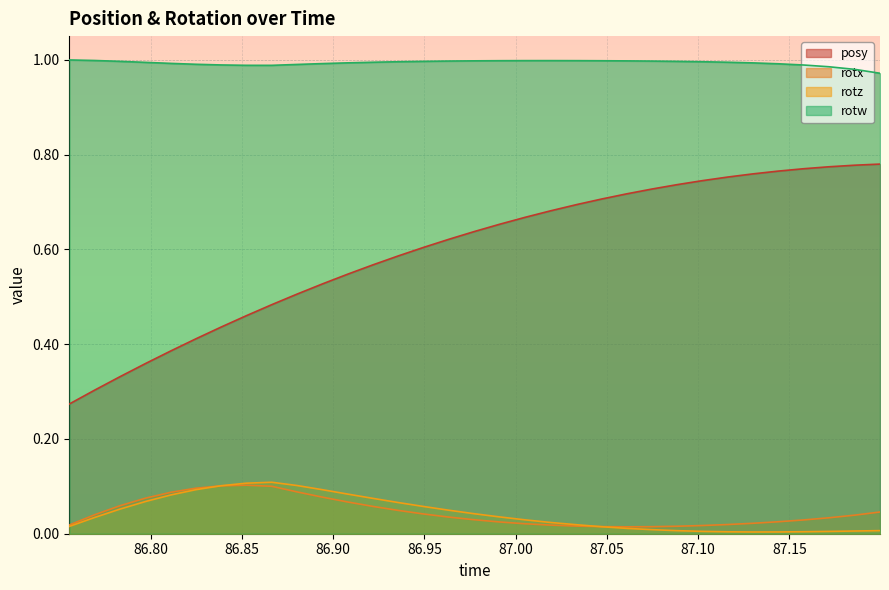

What are all the series names shown in the legend?

posy, rotx, rotz, rotw